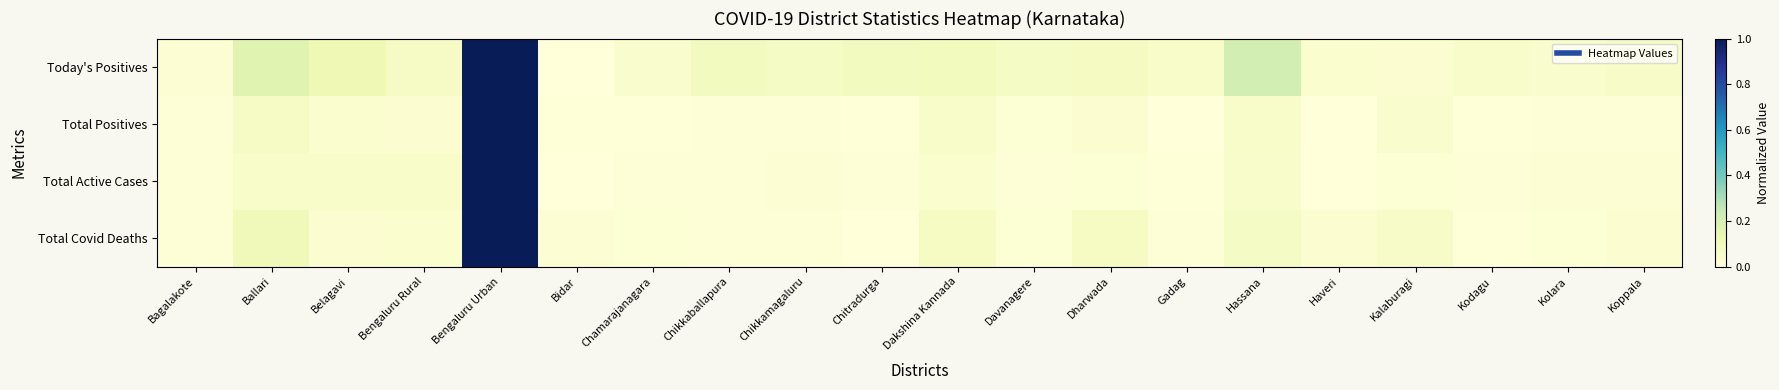

What is the maximum value shown in the chart?

1.0